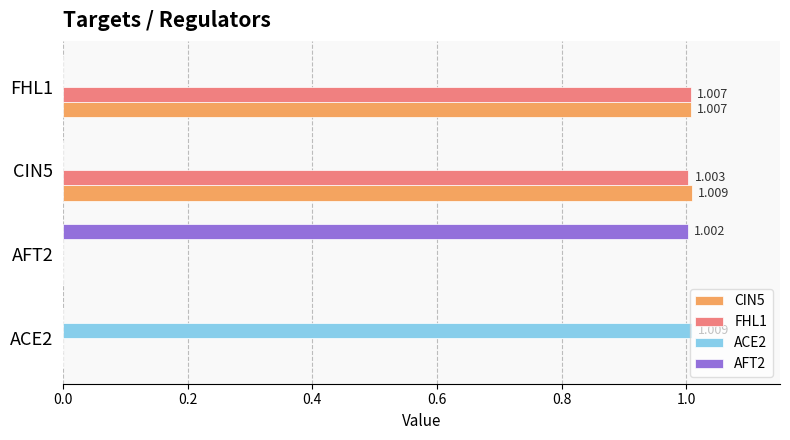

Is the value of FHL1 at ACE2 greater than the value of CIN5 at CIN5?

No